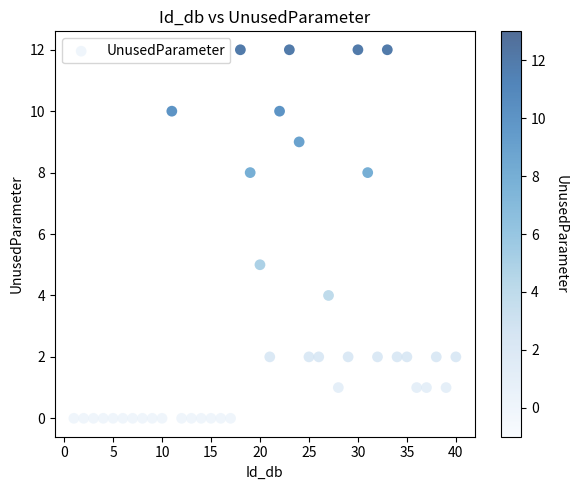

What is the range of X values (max minus min)?

39